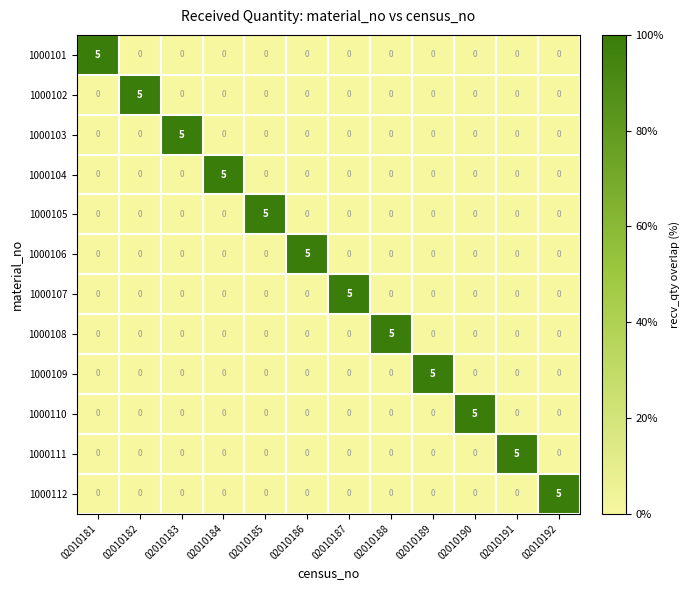

True or false: 1000103 has a value of 0 at 02010190.

True